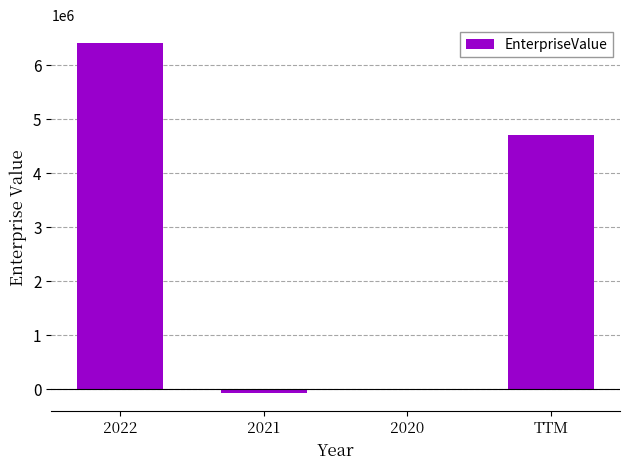

What is the change in value from 2022 to TTM?

-1701539